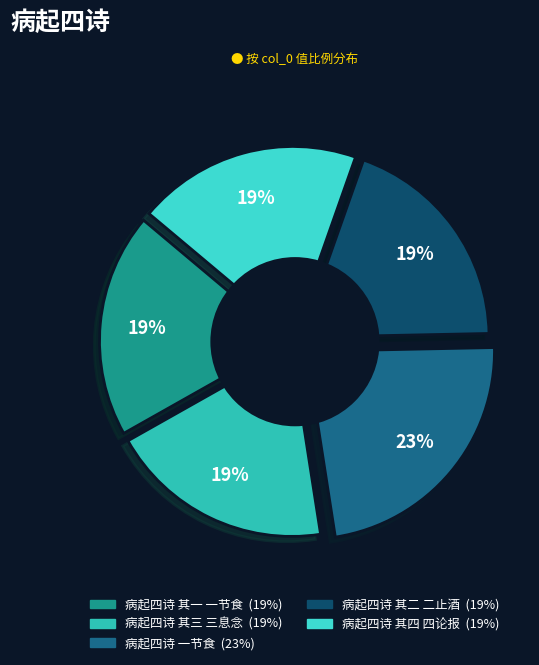

Which has a higher value, 病起四诗 一节食 or 病起四诗 其一 一节食?

病起四诗 一节食